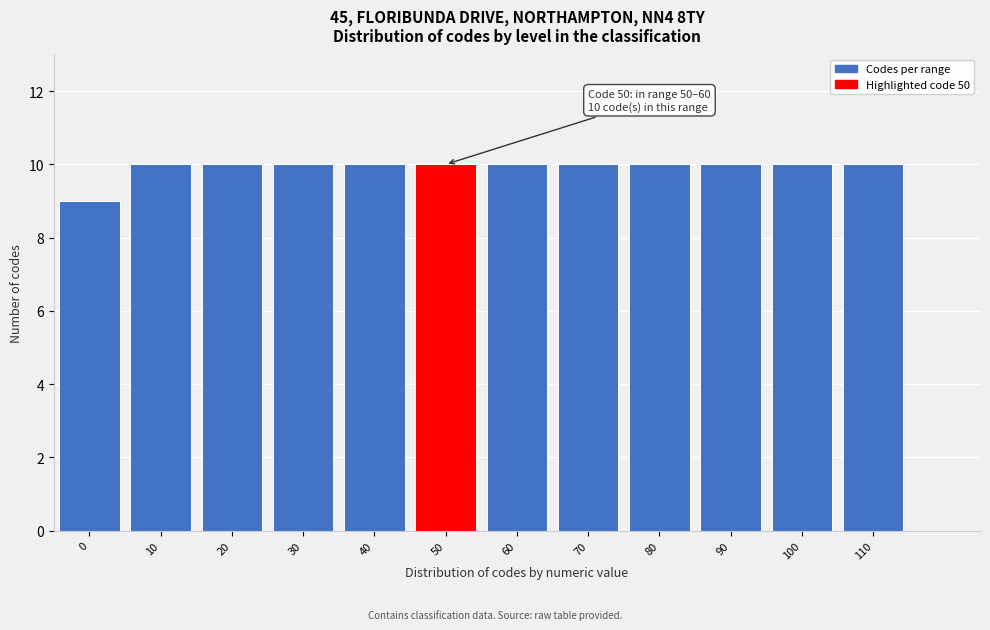

Reading left to right, transcribe all the data shown in this chart.

0=9	10=10	20=10	30=10	40=10	50=10	60=10	70=10	80=10	90=10	100=10	110=10